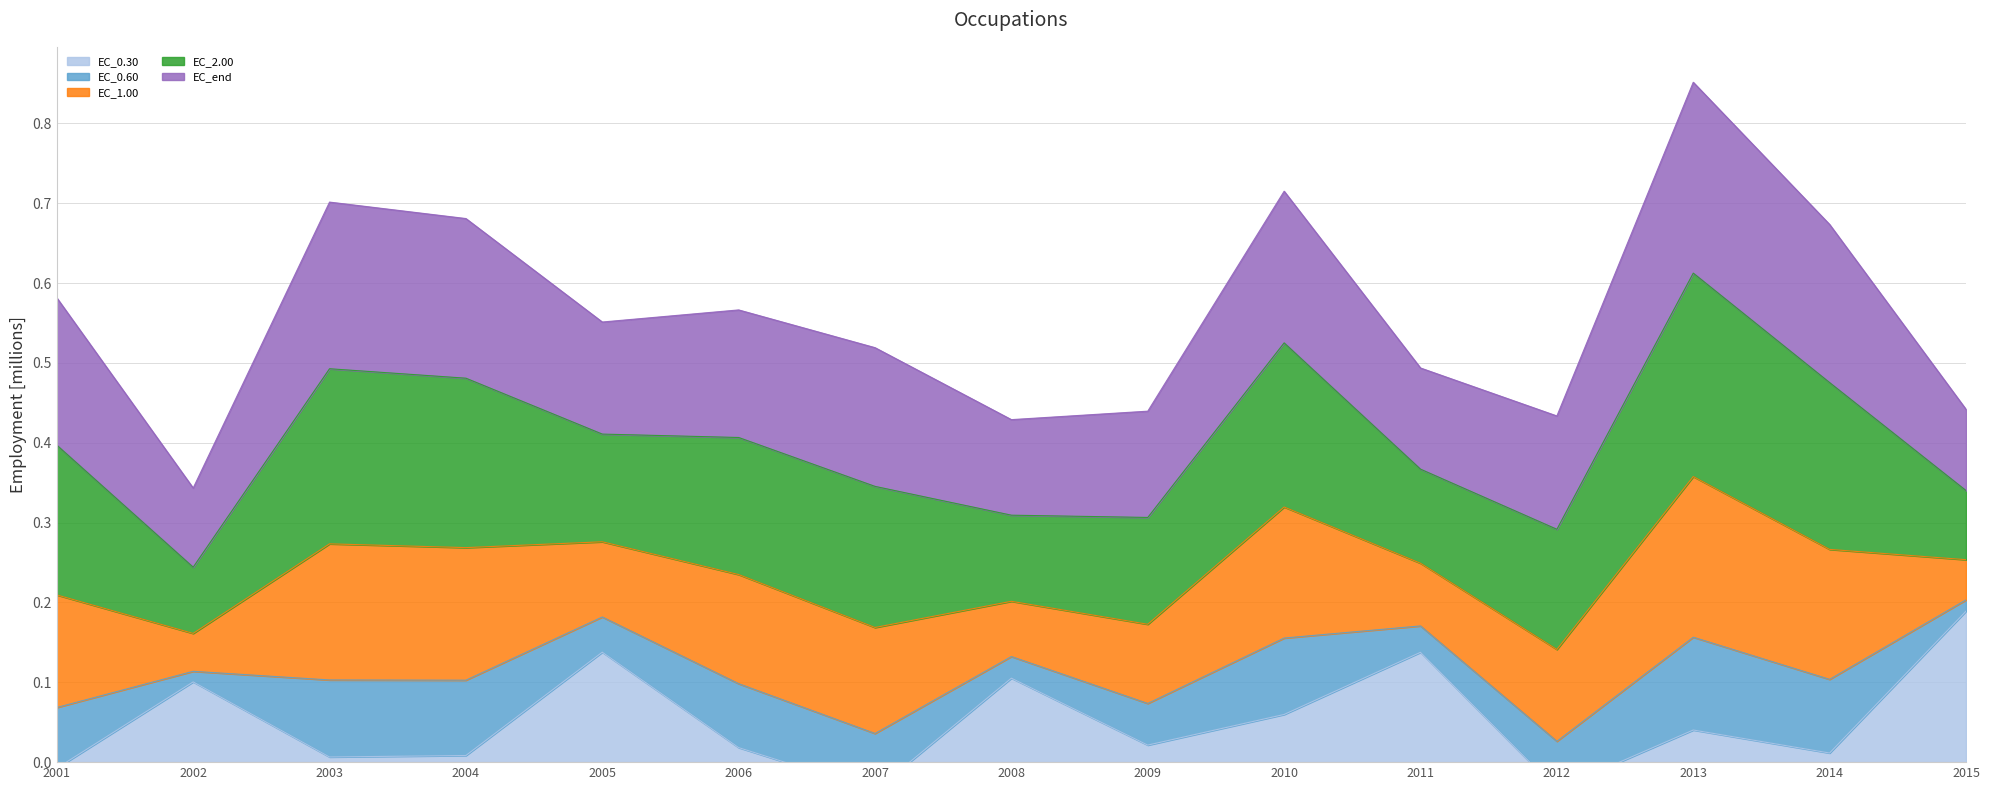

True or false: EC_0.60 and EC_end intersect in this chart.

False